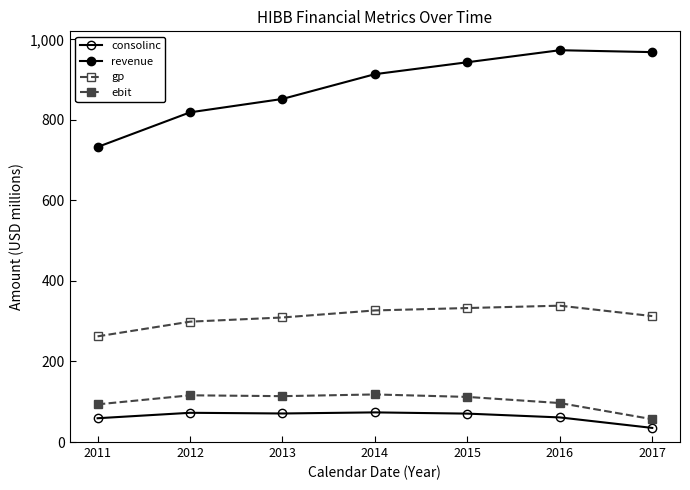

Does the chart display data point markers on the line(s)?

Yes